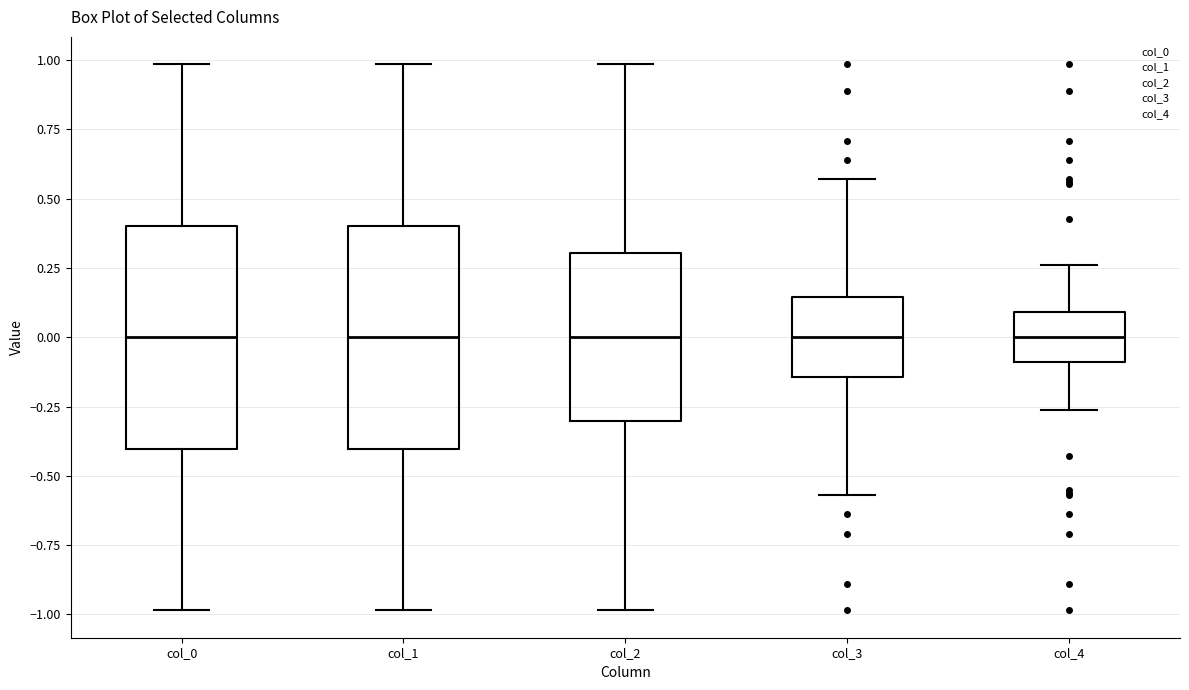

Reading left to right, read every box against the y-axis: the position of its median line, the range the box covers, and the ends of its whiskers. The values are not printed on the chart, so give them approximately, as read against the axis.

col_0: median 0.00, box -0.40 to 0.40, whiskers -1.00 to 1.00
col_1: median 0.00, box -0.40 to 0.40, whiskers -1.00 to 1.00
col_2: median 0.00, box -0.30 to 0.30, whiskers -1.00 to 1.00
col_3: median 0.00, box -0.15 to 0.15, whiskers -0.55 to 0.55
col_4: median 0.00, box -0.10 to 0.10, whiskers -0.25 to 0.25